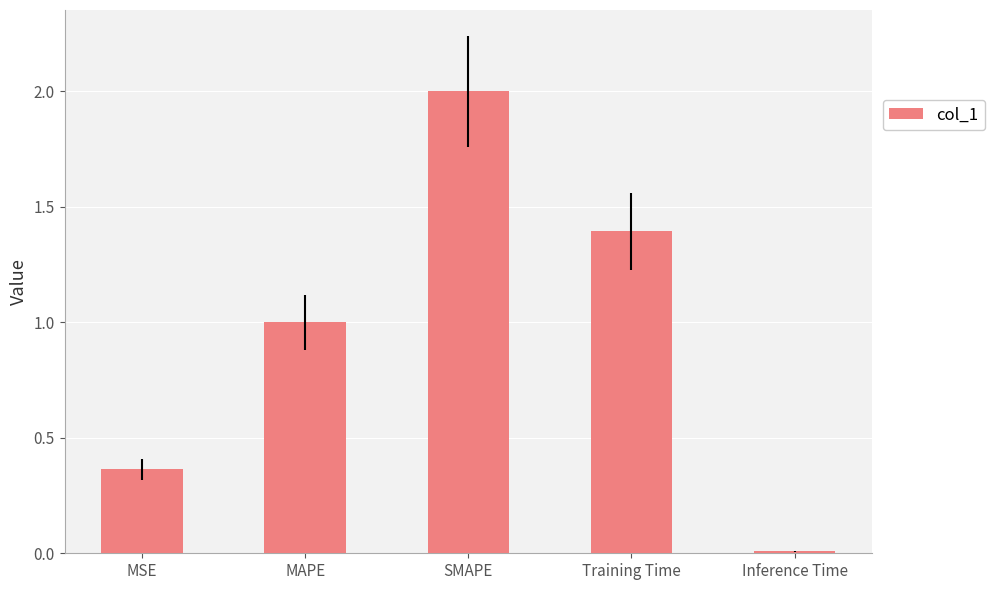

What is the label of the 1st bar from the left?

MSE